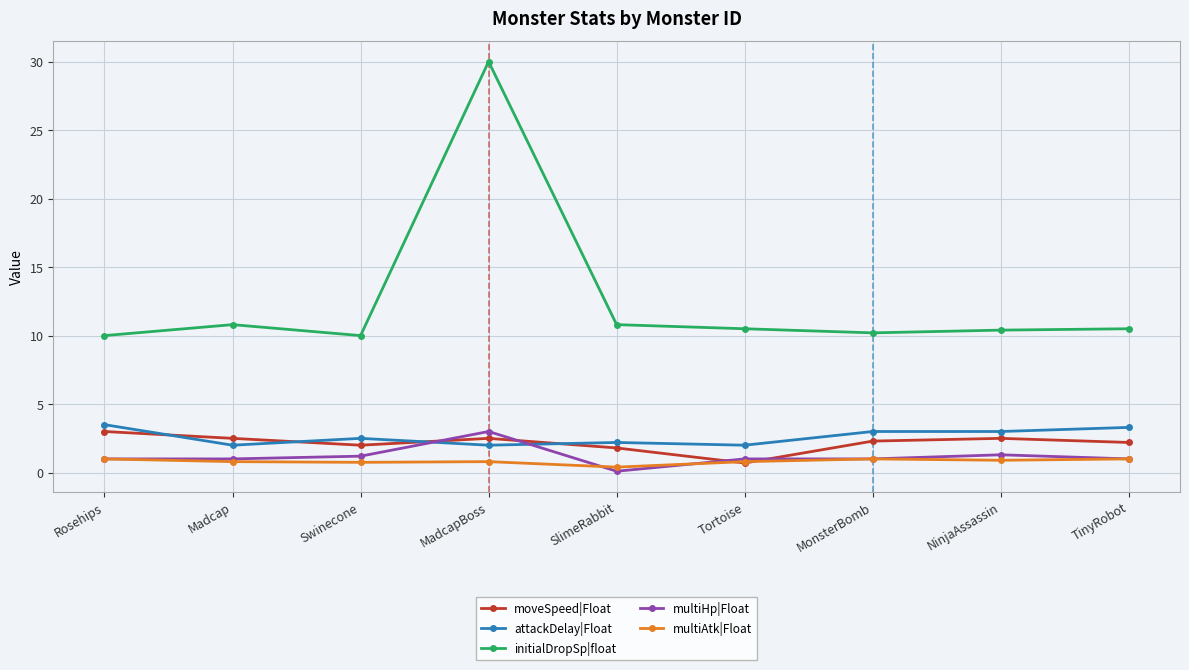

Which category has the highest value in the multiHp|Float series?

MadcapBoss